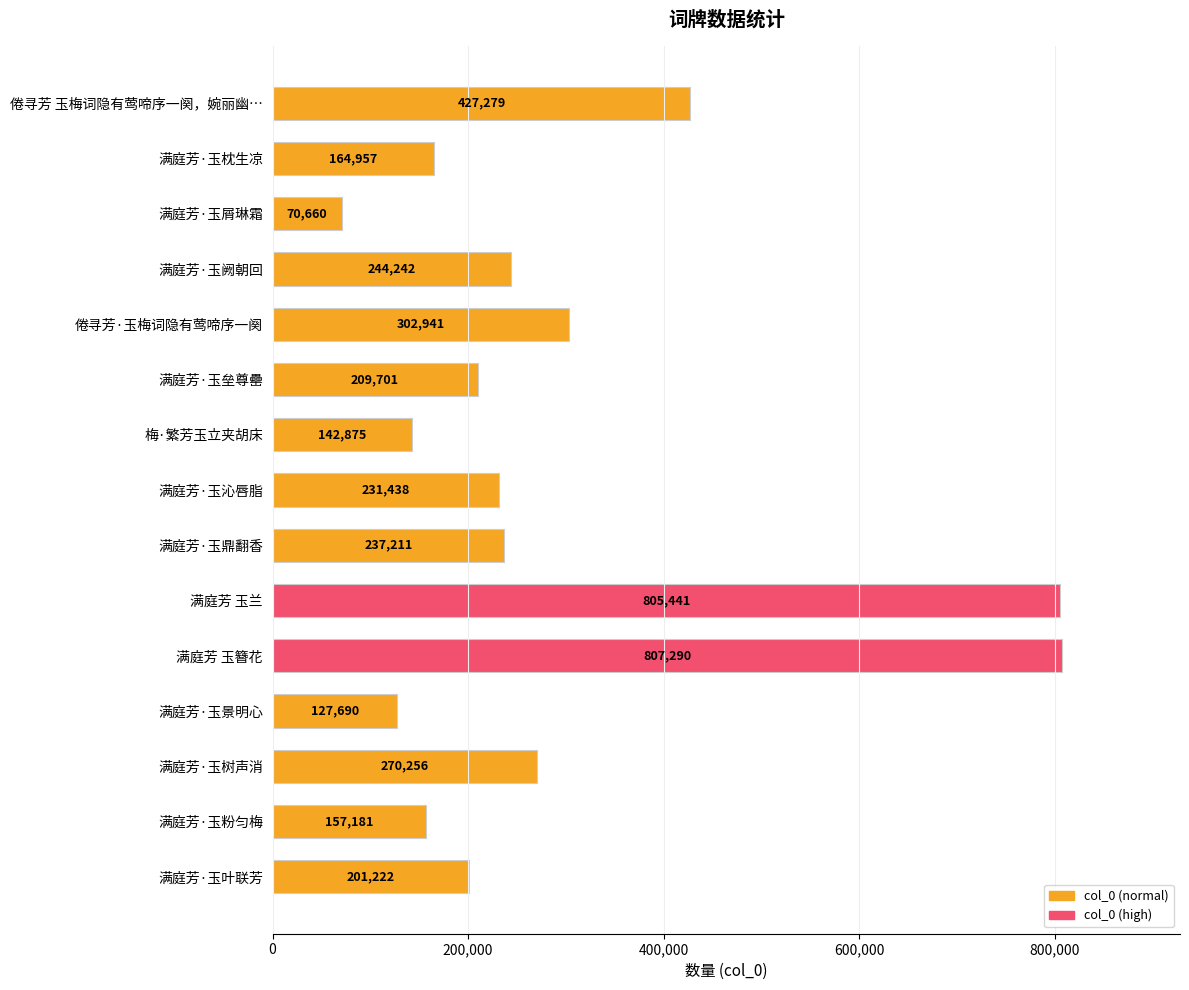

The value at 满庭芳 玉簪花 is 807290. True or false?

True